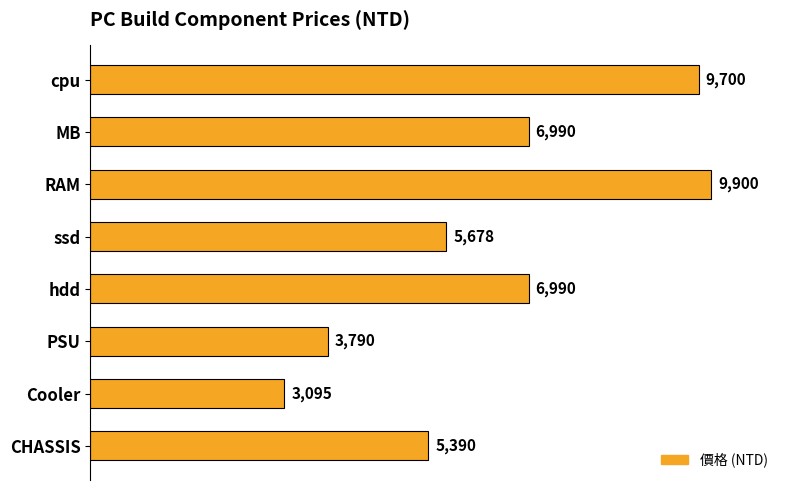

At which category does the chart reach its peak across all series?

RAM